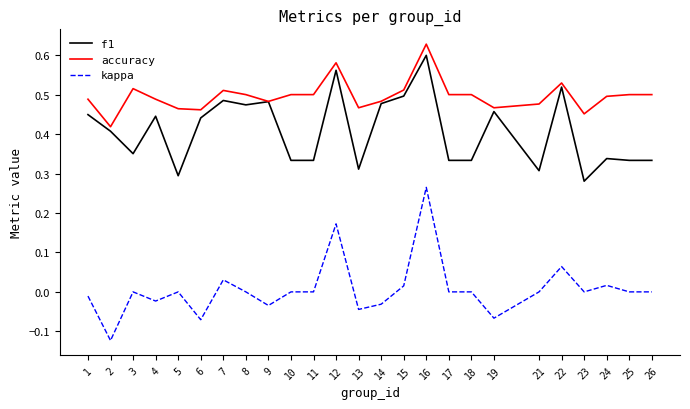

Which series changed the most between 13 and 24?

kappa